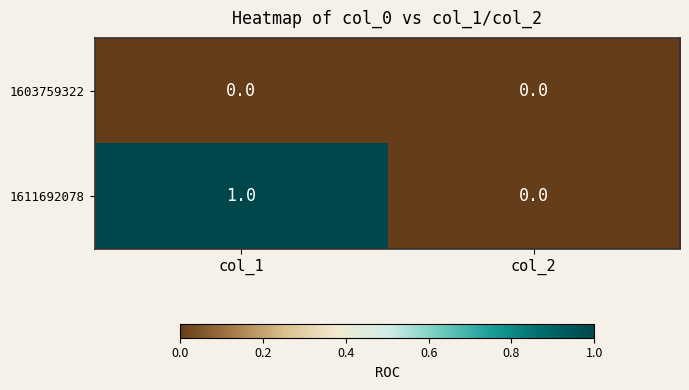

Count the number of data series in this chart.

2